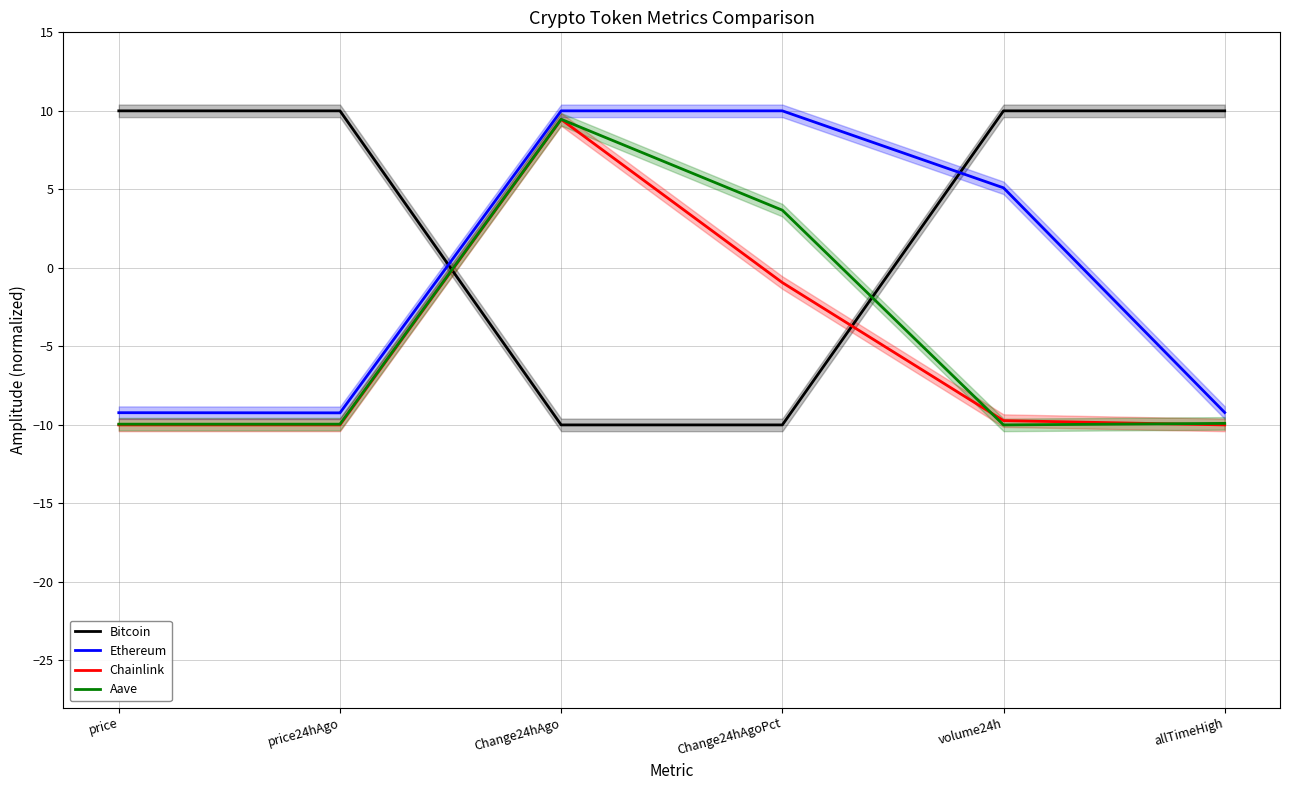

Which label corresponds to the largest value in the chart?

price